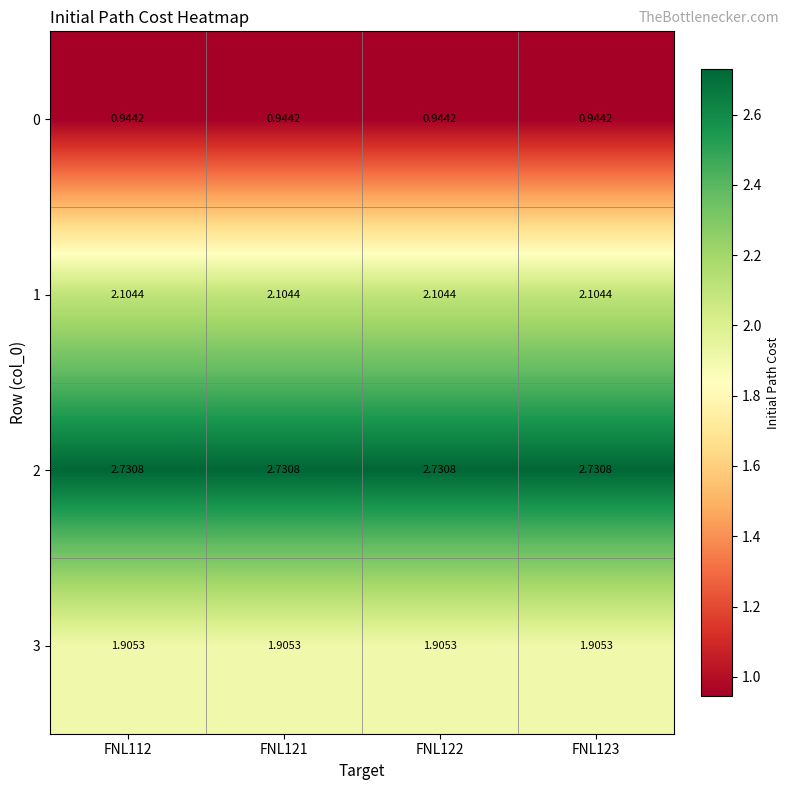

Is the value of 0 at FNL123 greater than the value of 2 at FNL121?

No